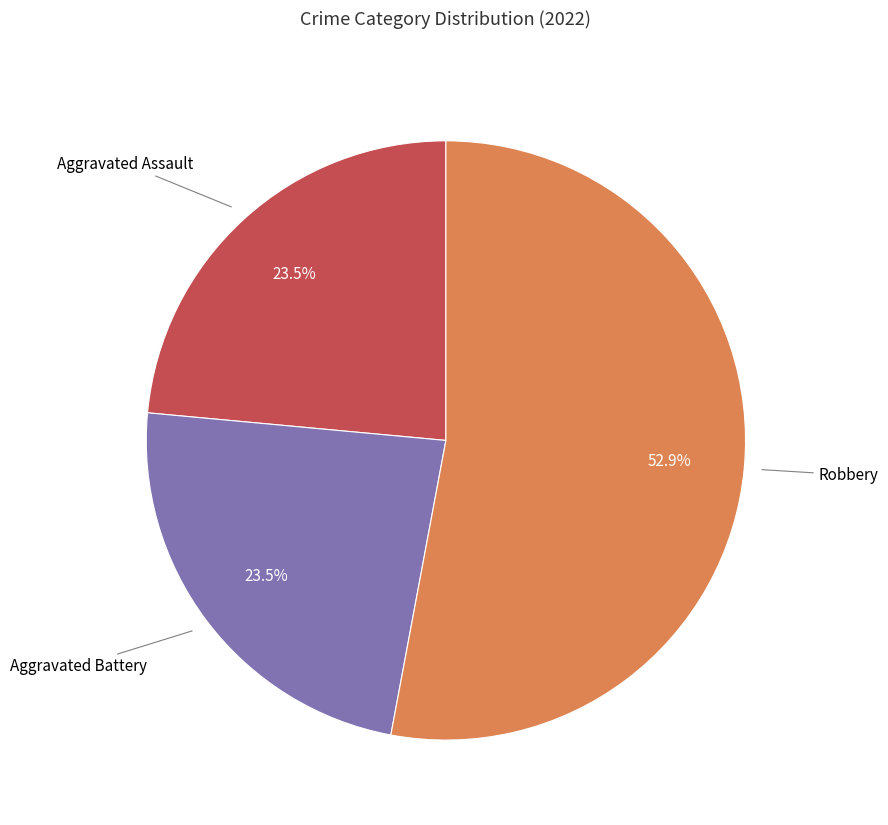

Is there any slice that represents more than half of the pie?

Yes